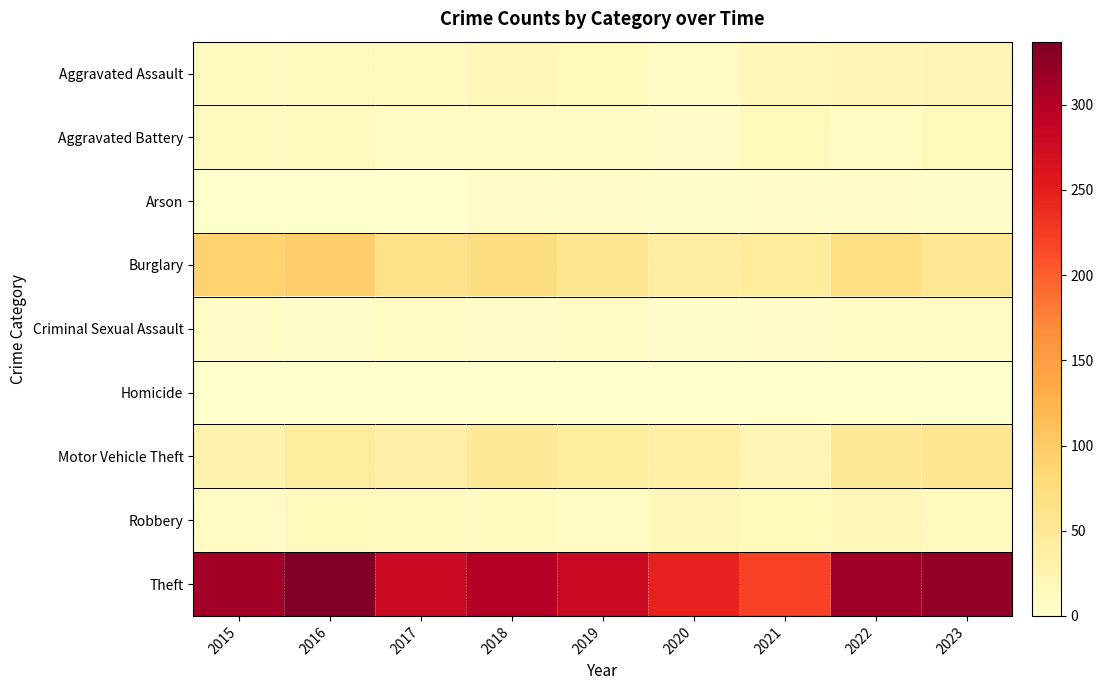

Rank the series at 2022 from lowest to highest value.

Homicide, Arson, Criminal Sexual Assault, Aggravated Battery, Robbery, Aggravated Assault, Motor Vehicle Theft, Burglary, Theft